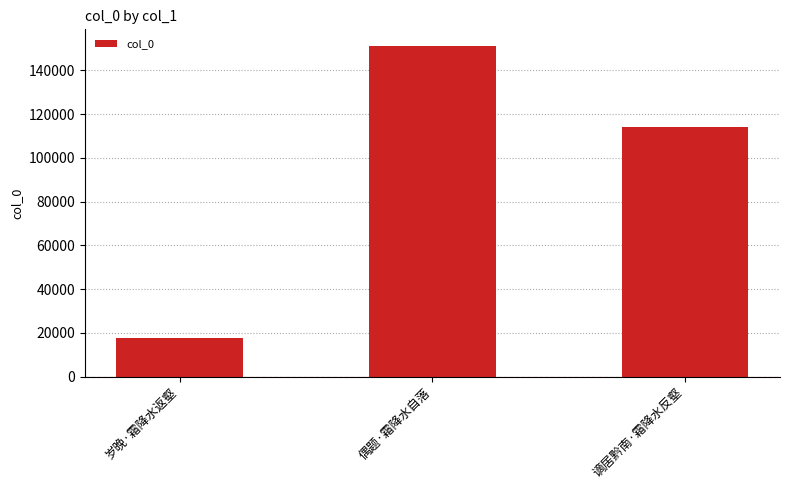

List the labels in order of value, smallest first.

岁晚·霜降水返壑, 谪居黔南·霜降水反壑, 偶题·霜降水自落